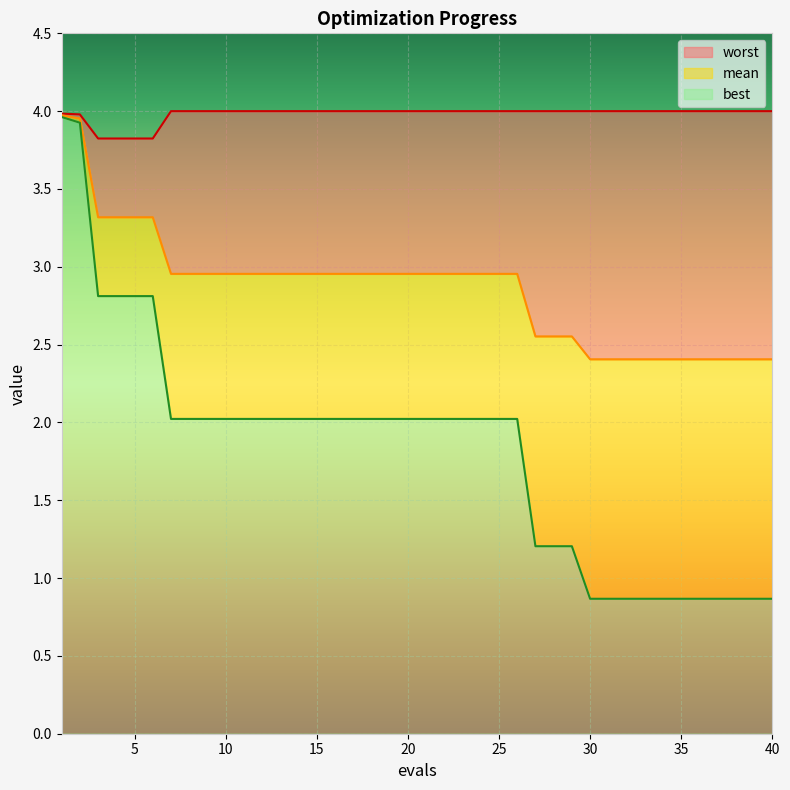

True or false: best and mean cross at least once.

False